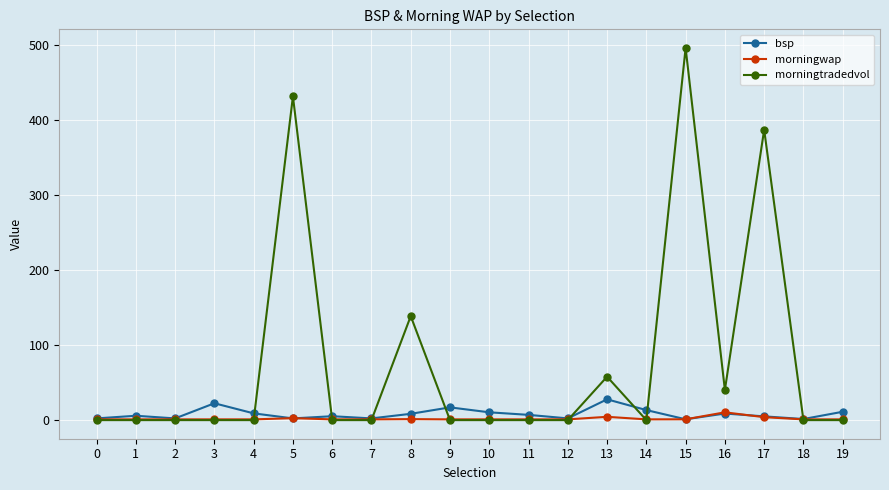

What is the value of the morningtradedvol point at the 17th from the left?

40.3